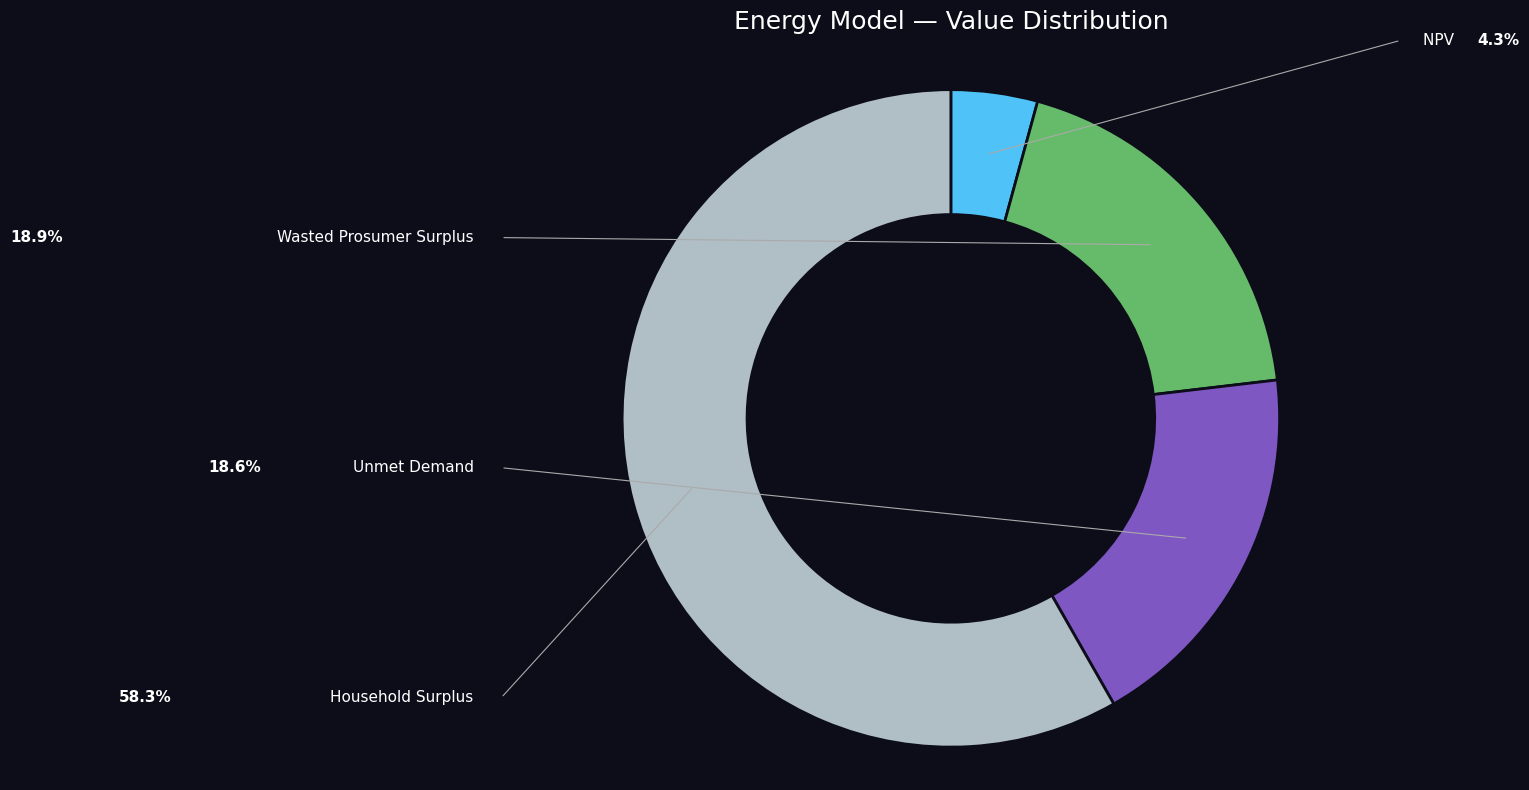

Does Wasted Prosumer Surplus account for over 50% of the chart?

No